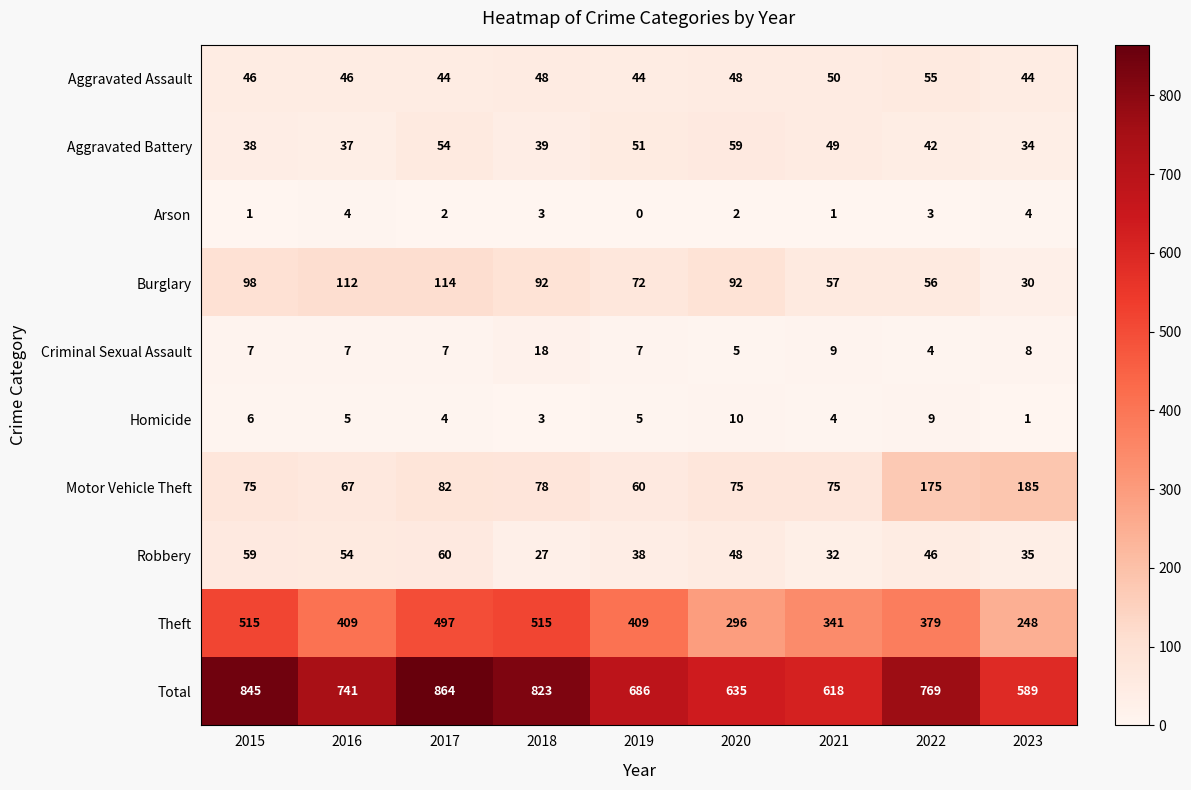

At which category does the chart reach its peak across all series?

2017